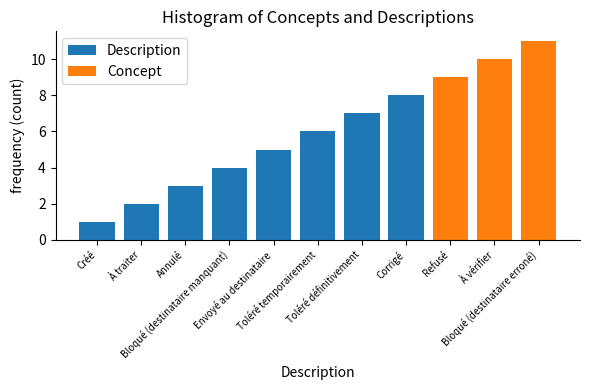

What is the label of the 5th bar from the right?

Toléré définitivement